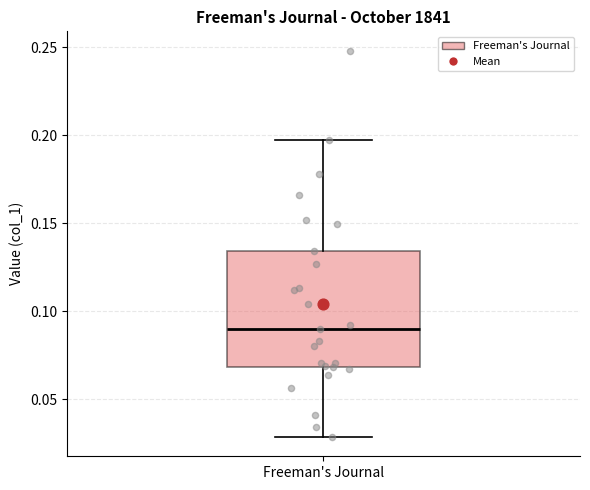

Read this box plot against the y-axis: the position of the median line, the range covered by the box, and the ends of both whiskers. The values are not printed on the chart, so give them approximately, as read against the axis.

median 0.090, box 0.070 to 0.135, whiskers 0.030 to 0.195